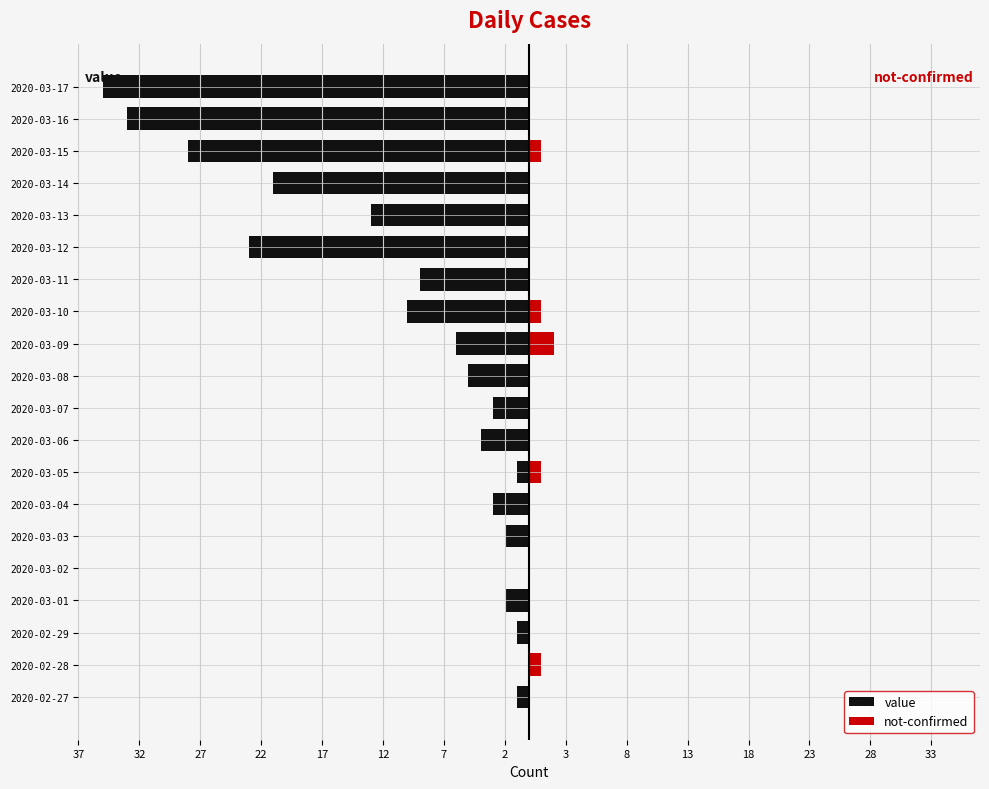

At how many categories does at least one series exceed -6?

20